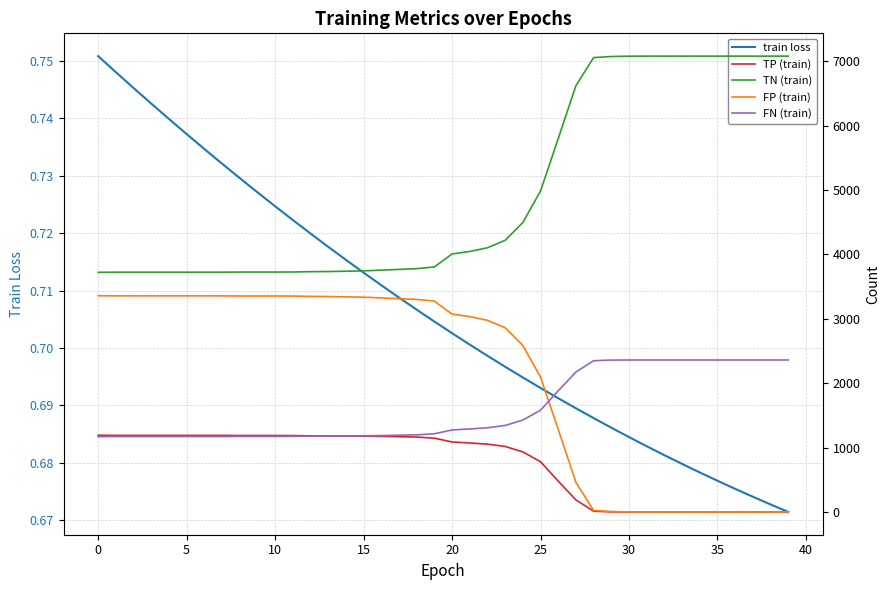

What are all the series names shown in the legend?

train loss, TP (train), TN (train), FP (train), FN (train)